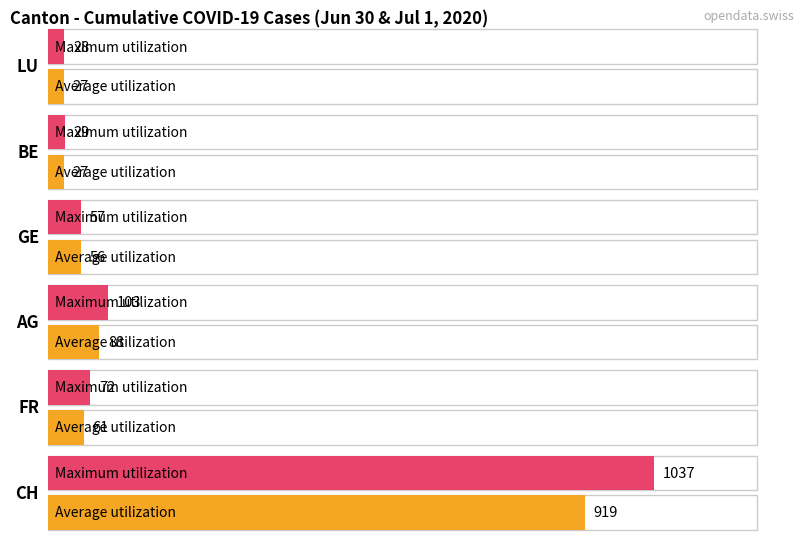

What are all the series names shown in the legend?

Average utilization, Maximum utilization